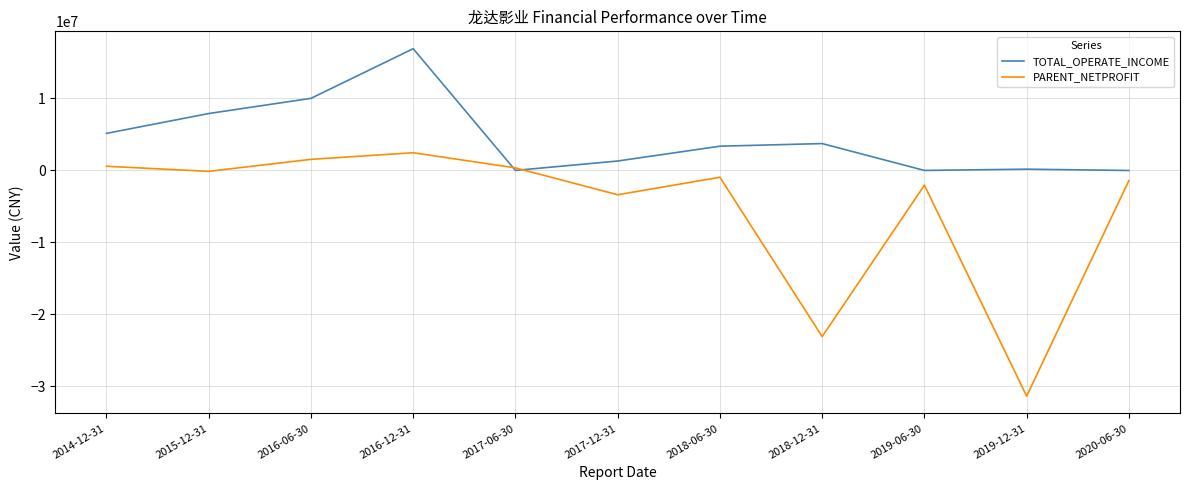

Where do TOTAL_OPERATE_INCOME and PARENT_NETPROFIT first cross each other?

2016-12-31 and 2017-06-30